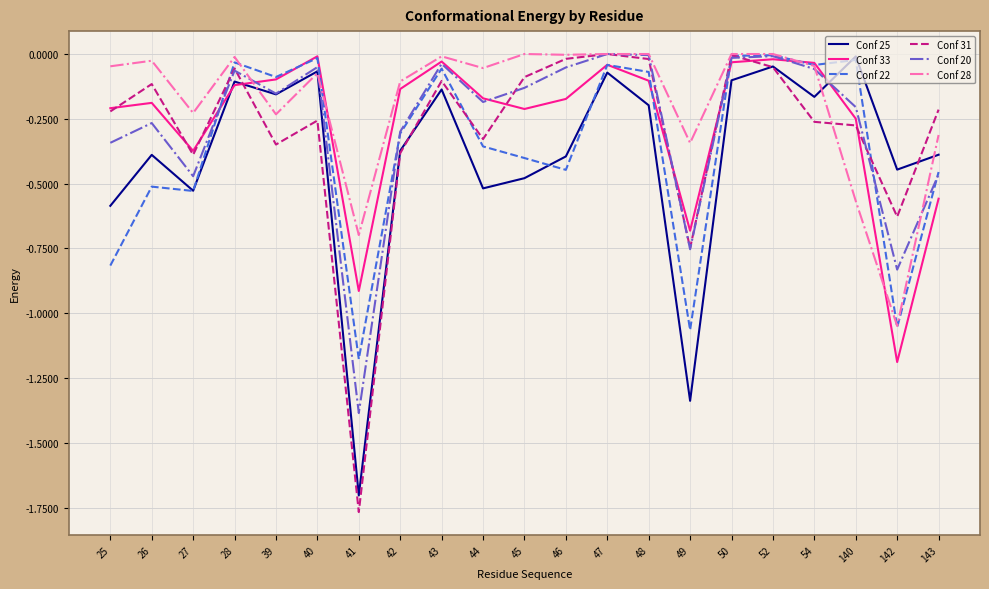

Which series has the largest range (max minus min)?

Conf 31